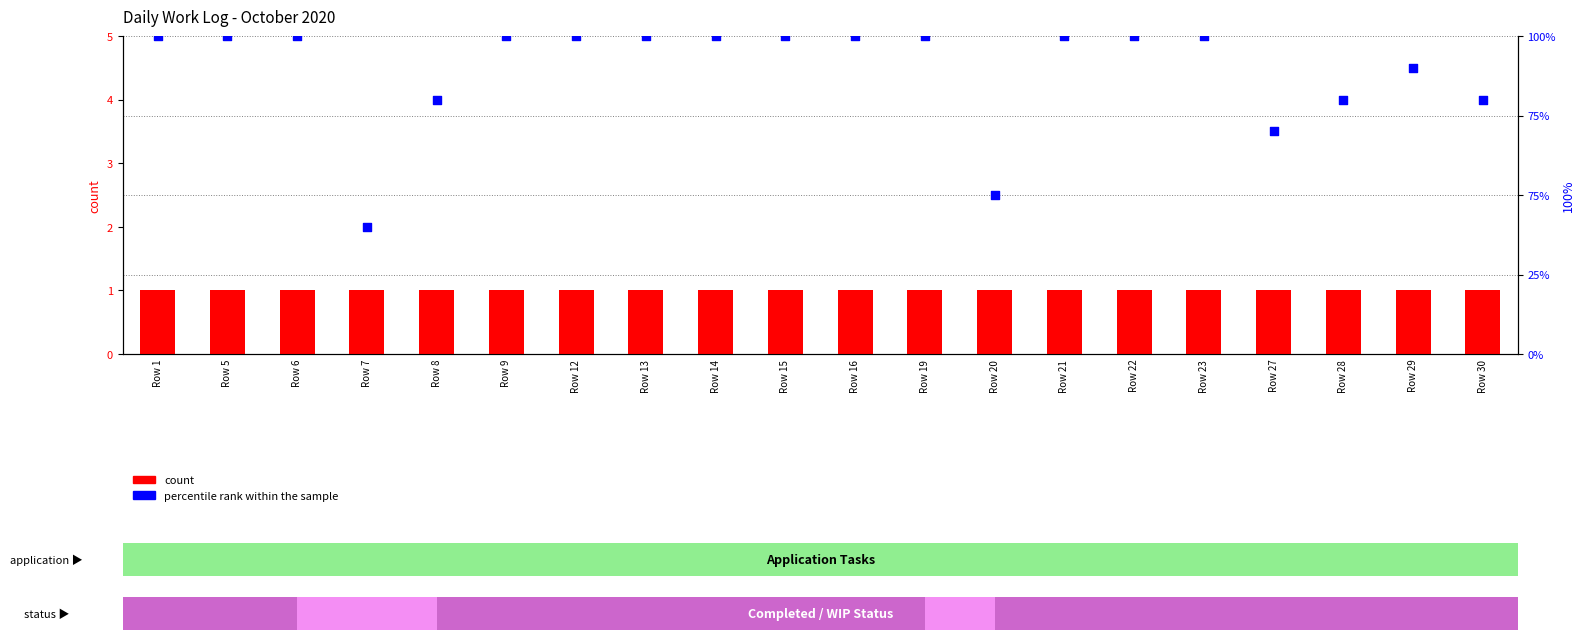

What are all the series names shown in the legend?

count, percentile rank within the sample